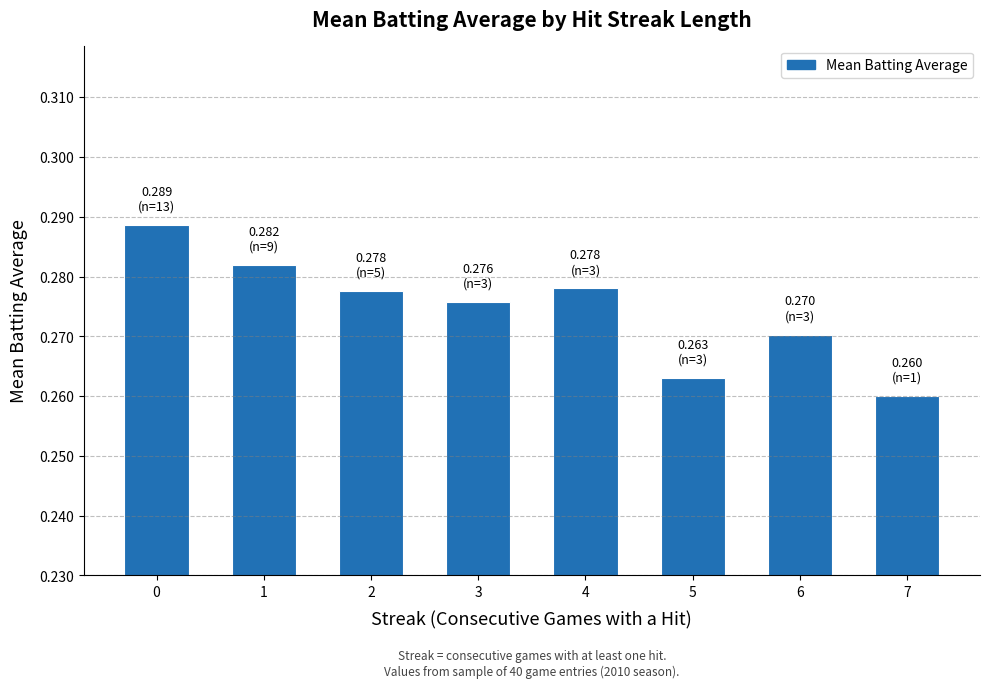

Which has a higher value, 5 or 7?

5